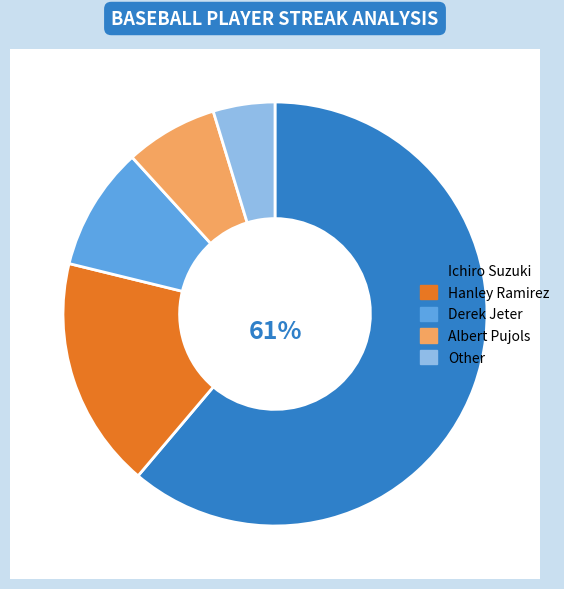

Does Other represent more than half of the total?

No